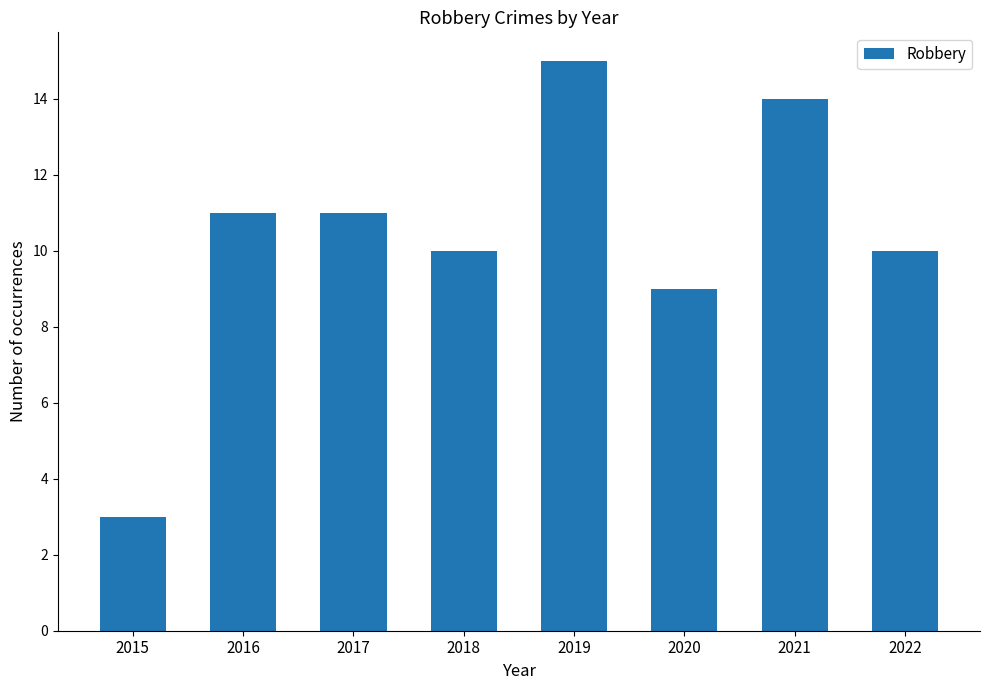

What is the maximum value shown in the chart?

15